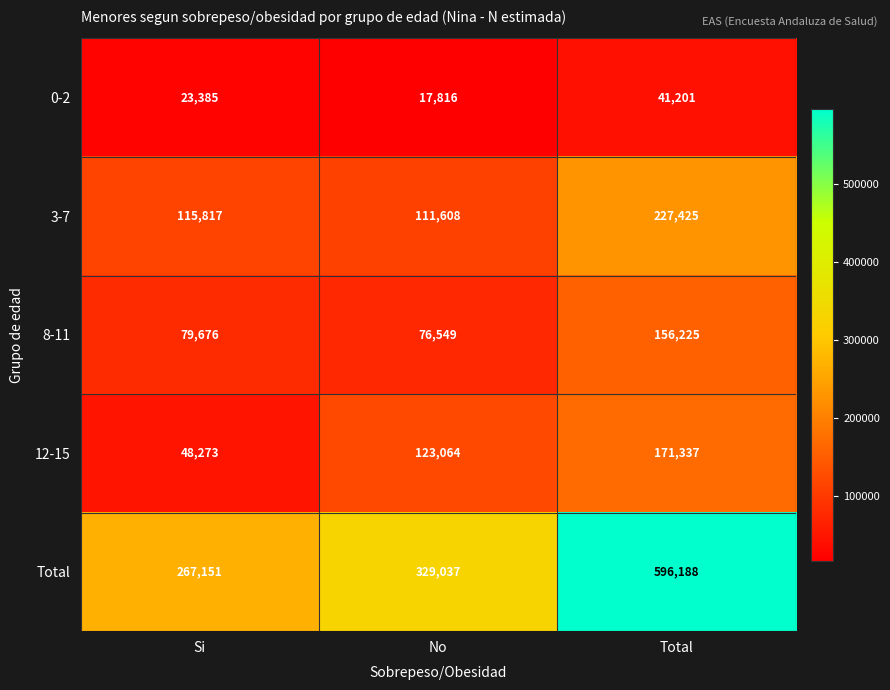

Where is 3-7 nearest to the value 169516?

Si